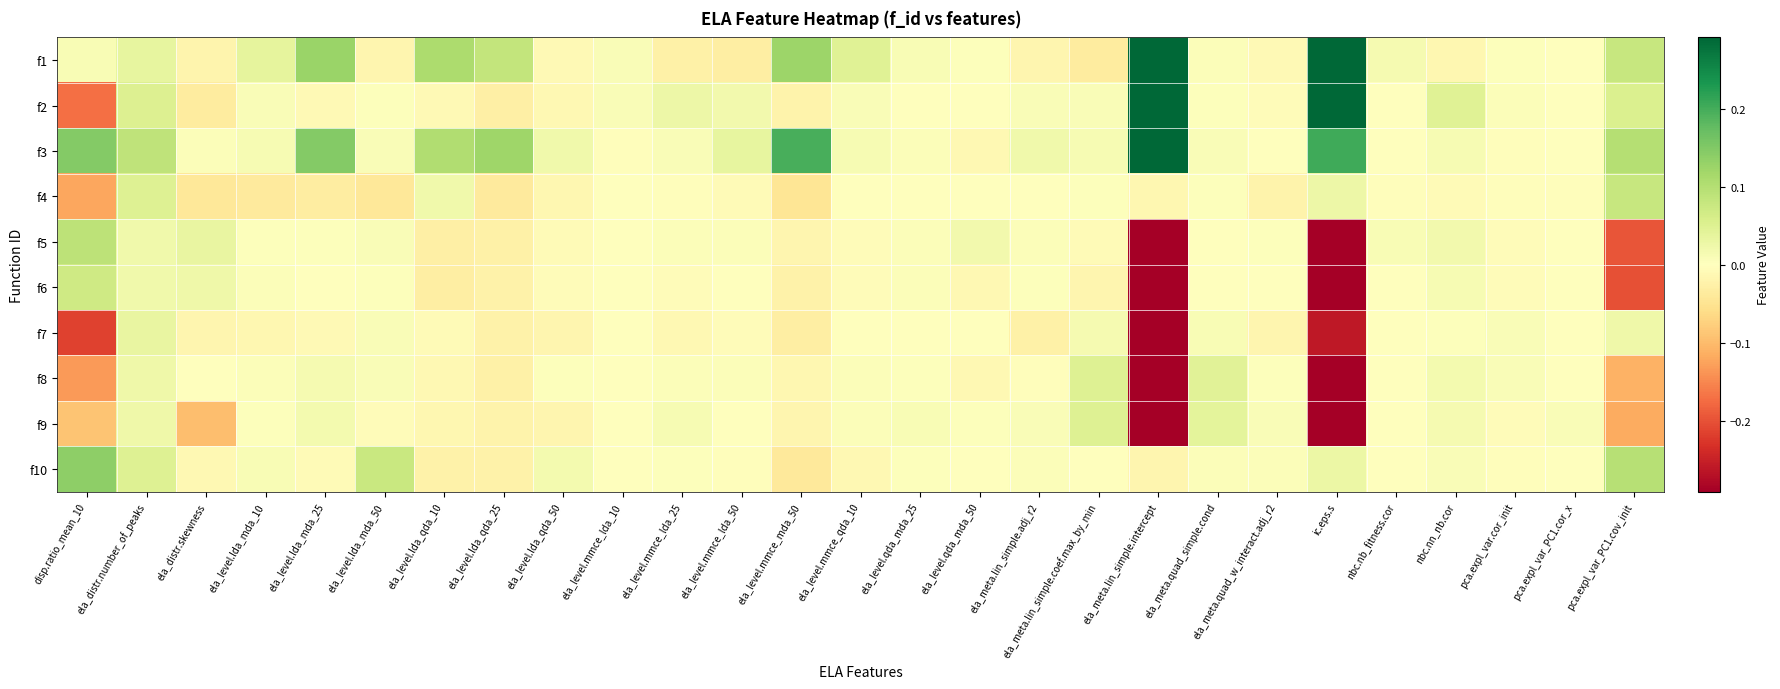

How many data points does each series have?

27